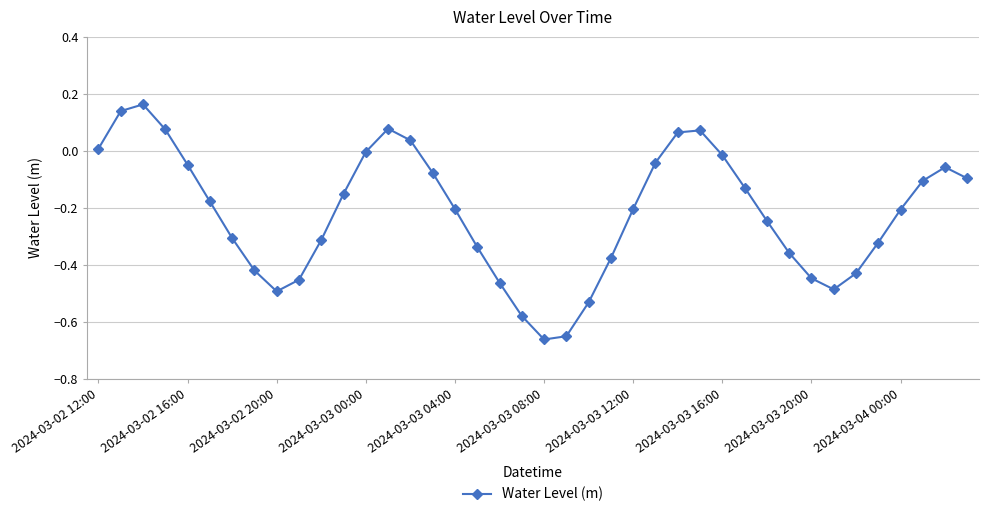

What is the difference between the maximum and minimum values?

0.8